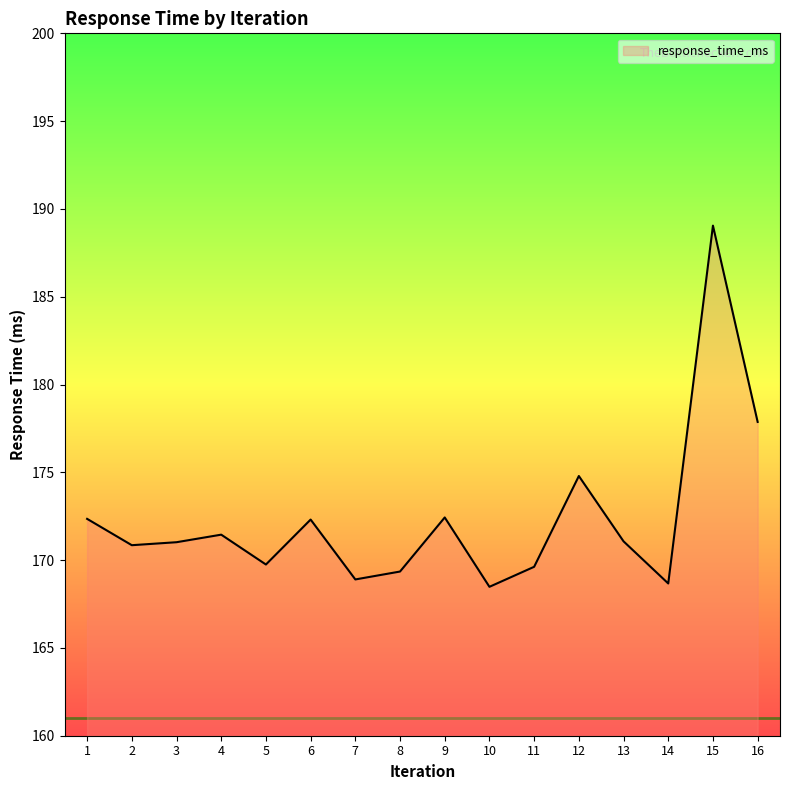

Between 5 and 12, which is larger?

12